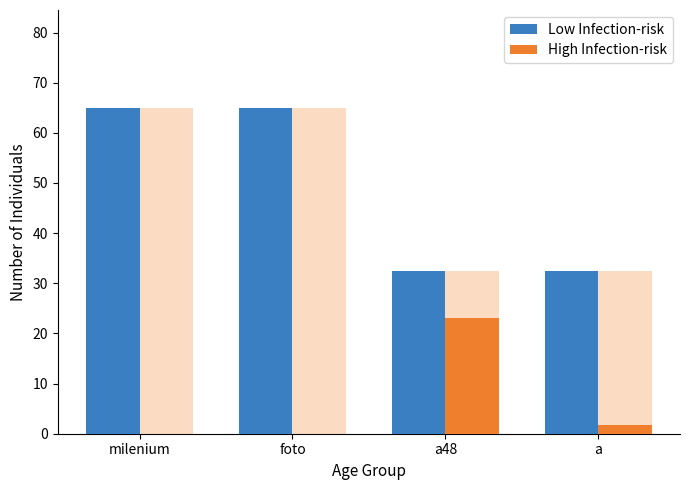

At which category does the chart reach its peak across all series?

milenium